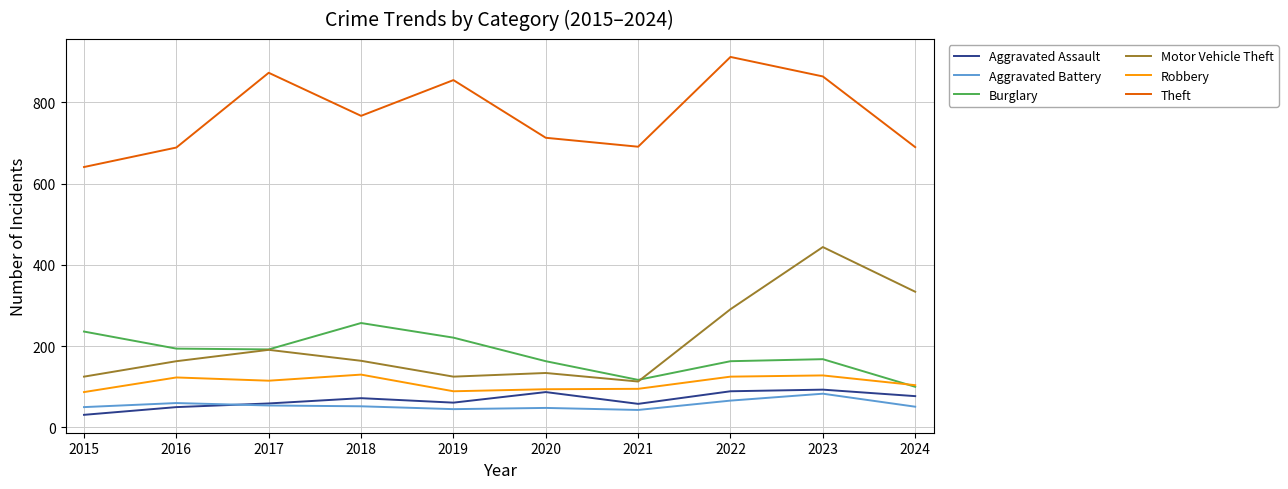

At which category does the chart reach its peak across all series?

2022